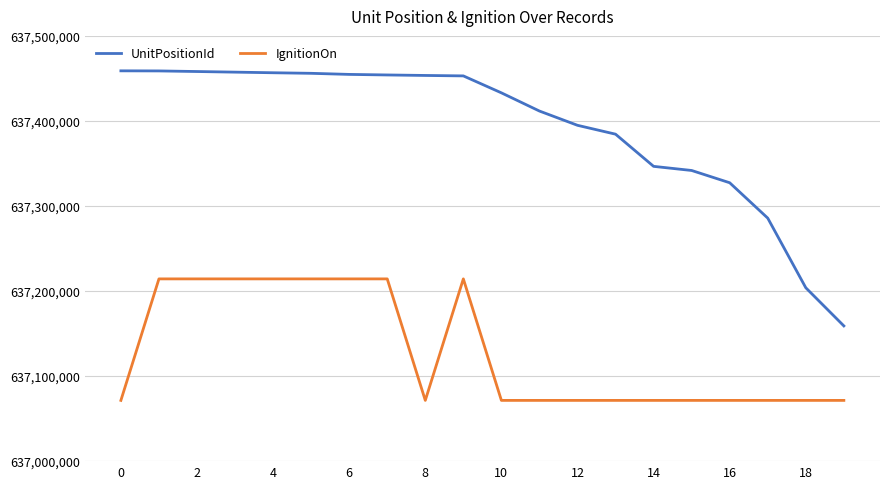

How many positive values does the IgnitionOn series have?

8